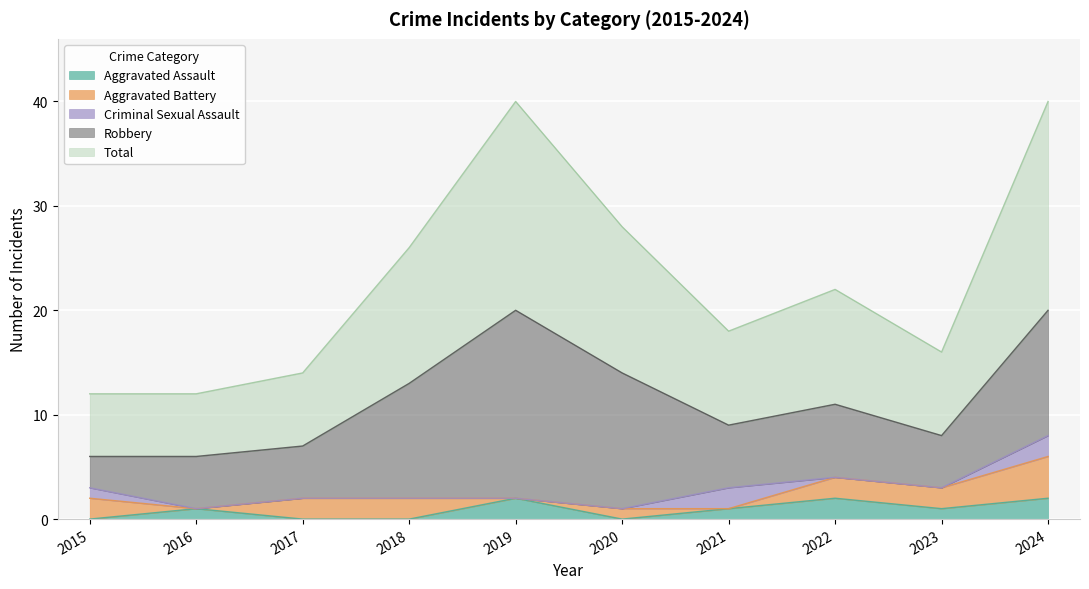

Which category has the lowest value across all series?

2015